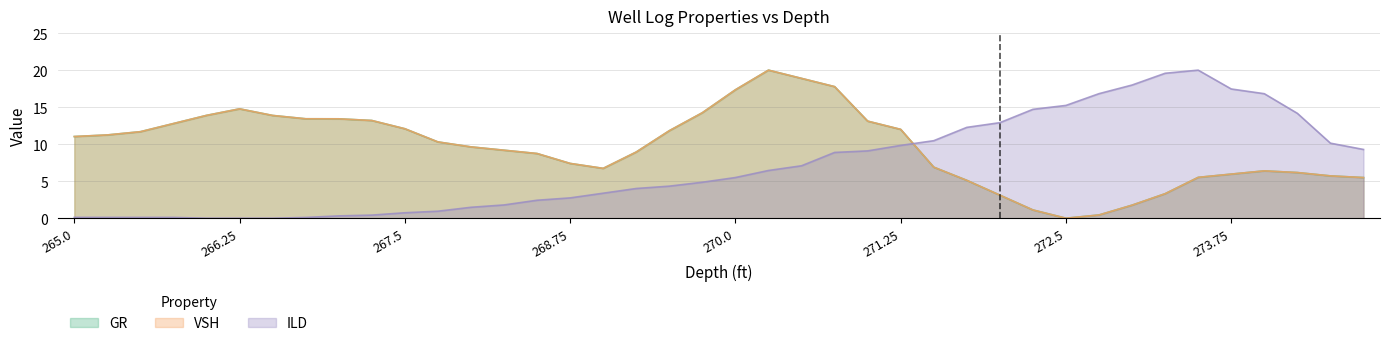

Rank the series at 265.25 from highest to lowest value.

VSH, GR, ILD